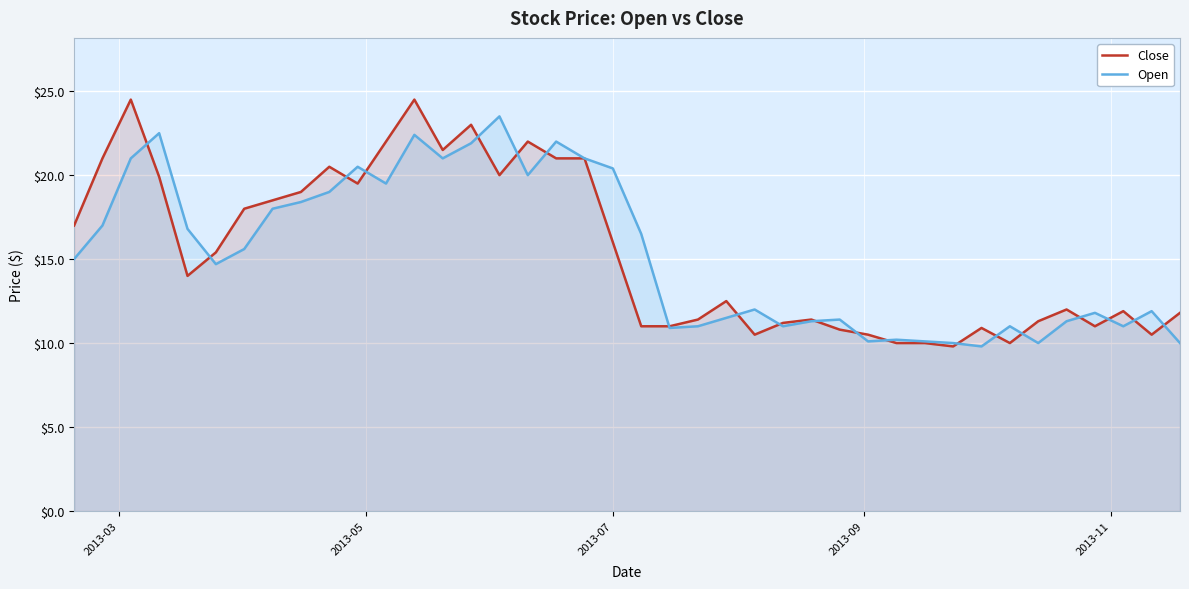

What are all the series names shown in the legend?

Close, Open